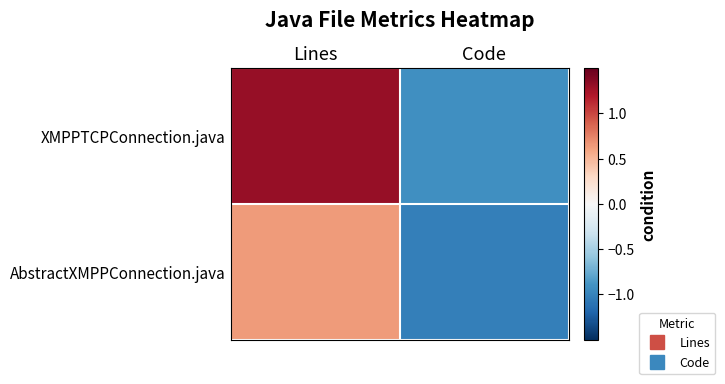

Between Lines and Code, which is larger?

Lines